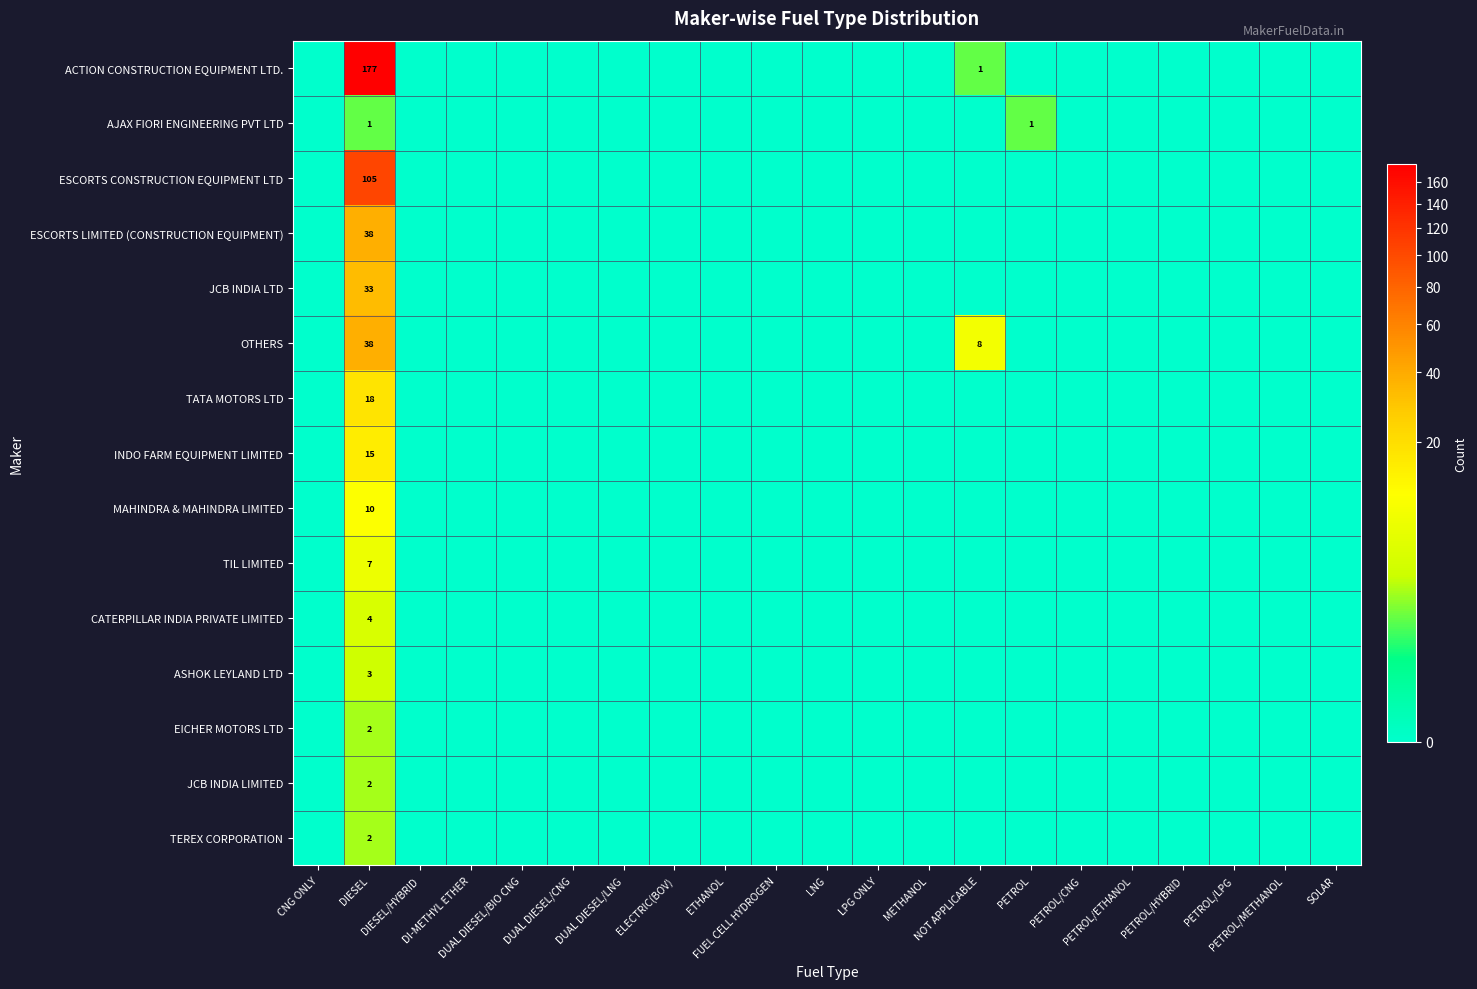

Is it true that JCB INDIA LIMITED equals -1 at NOT APPLICABLE?

False